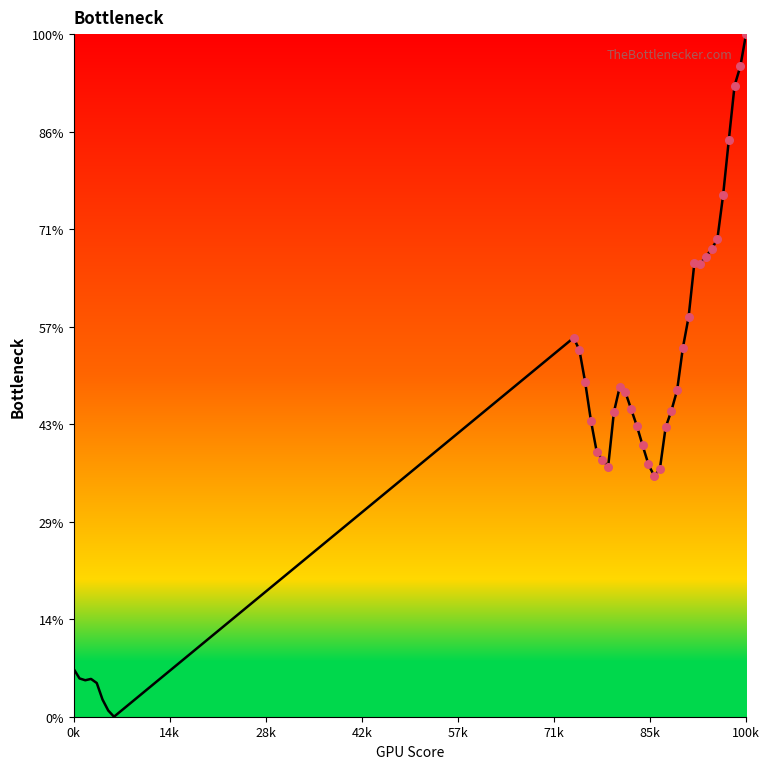

Does the chart have visible grid lines?

No